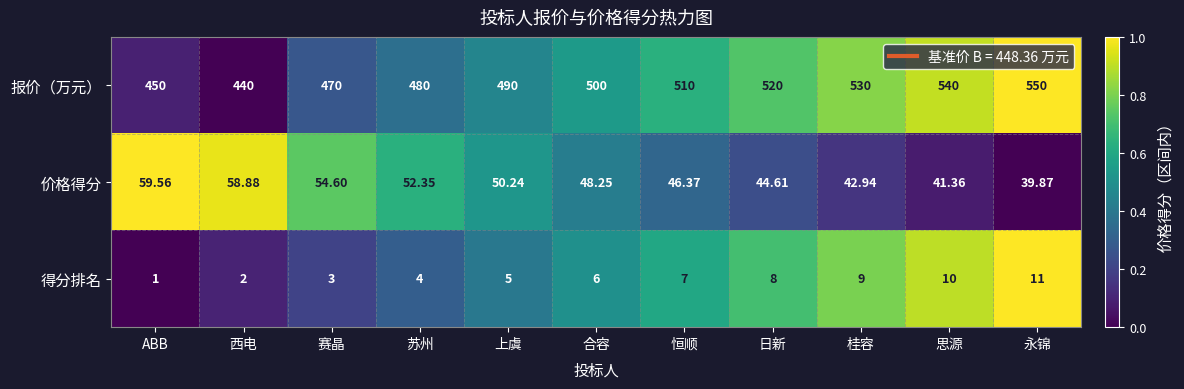

Which series has the largest total across all categories?

报价（万元）